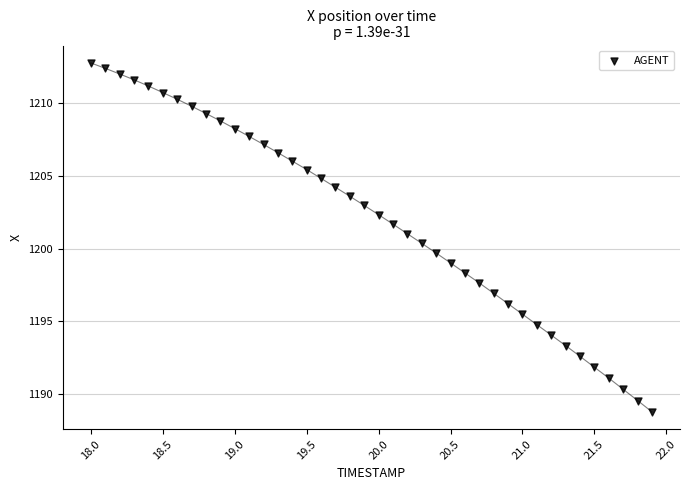

What is the range of Y values (max minus min)?

24.0